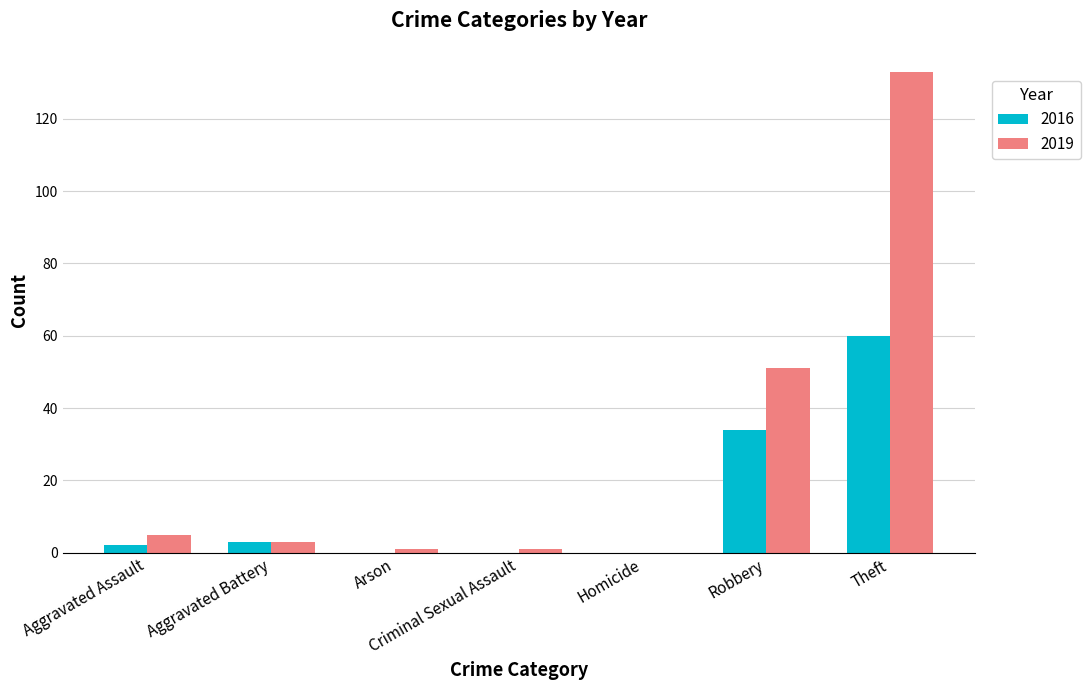

How many categories are shown in the chart?

7